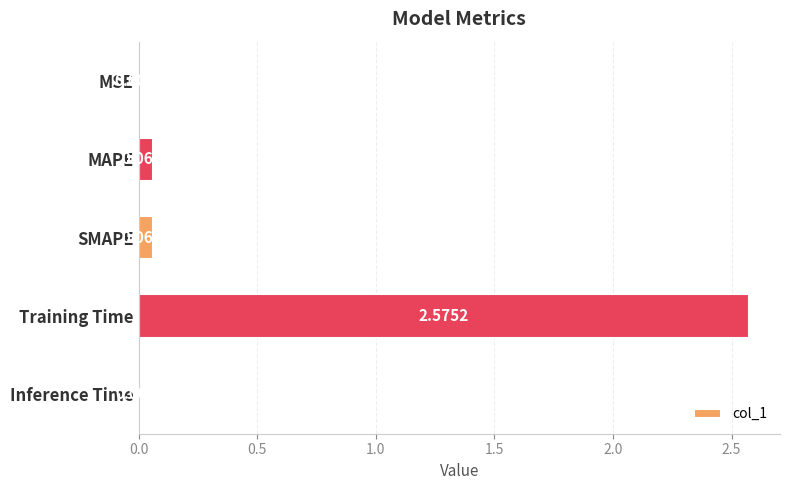

Which category has the highest value across all series?

Training Time